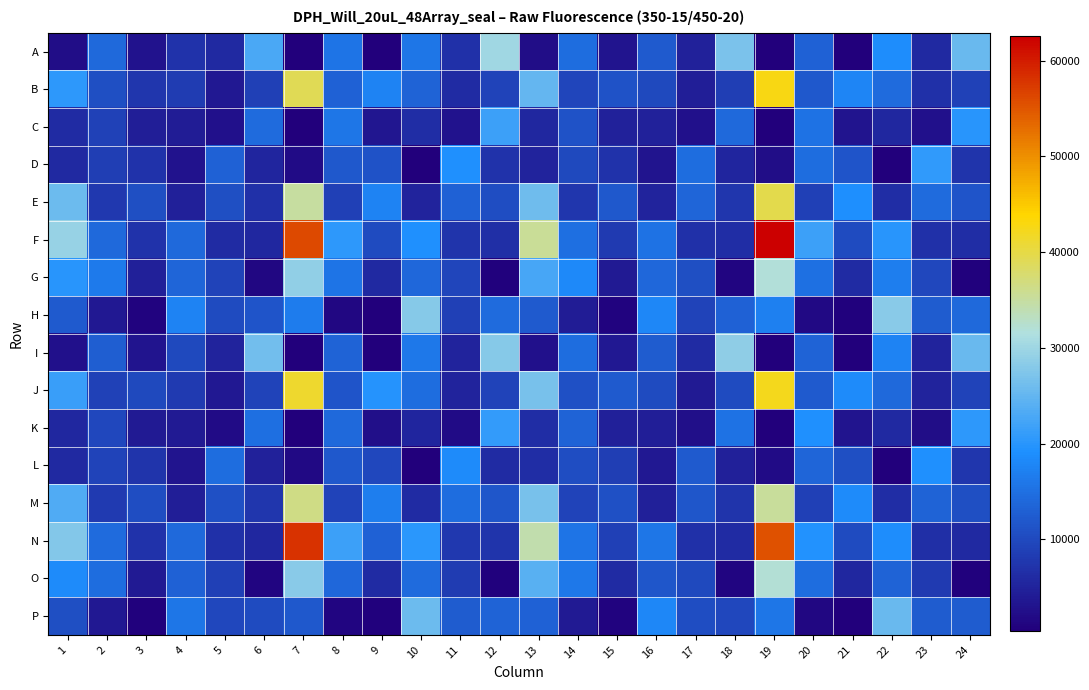

At 5, list the series in order from largest to smallest.

L, D, M, E, H, P, G, O, N, F, A, I, B, J, C, K